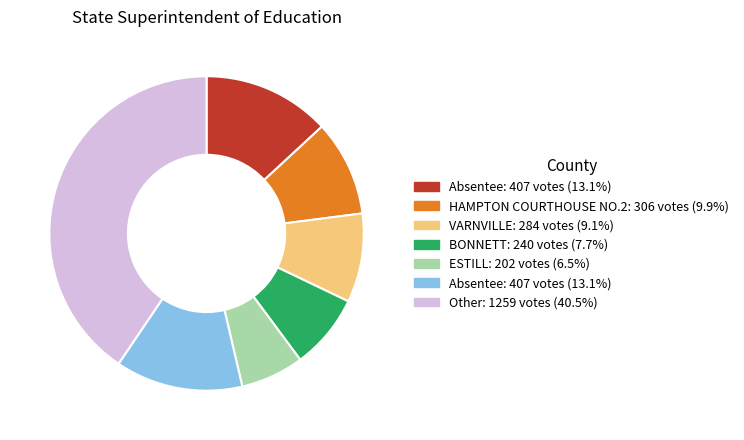

Does any single category account for the majority?

No